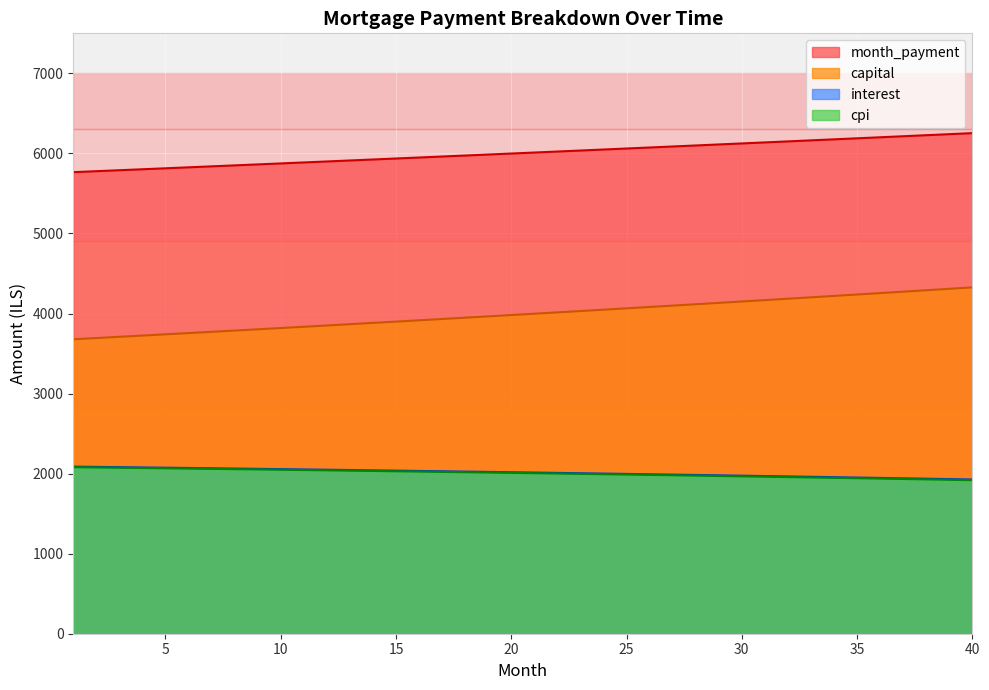

What is the difference between the highest and lowest values at 11?

3842.5